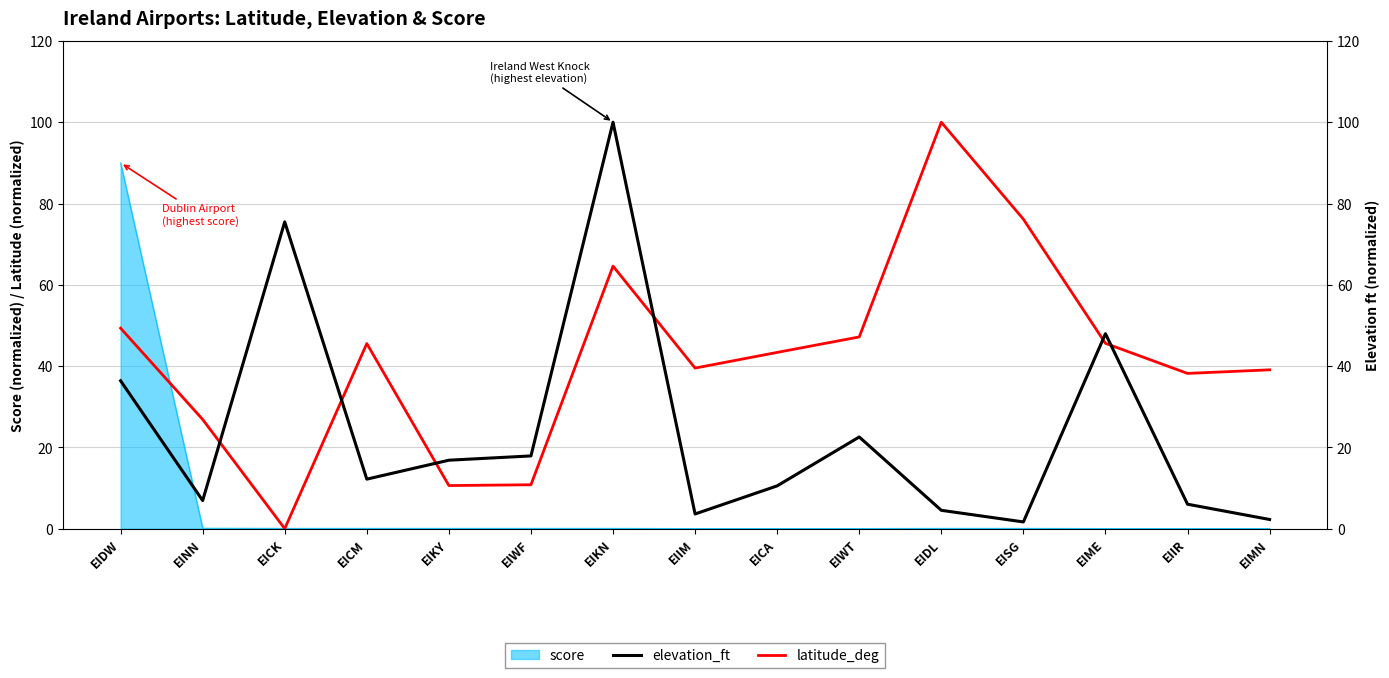

At how many categories does at least one series exceed 21?

13